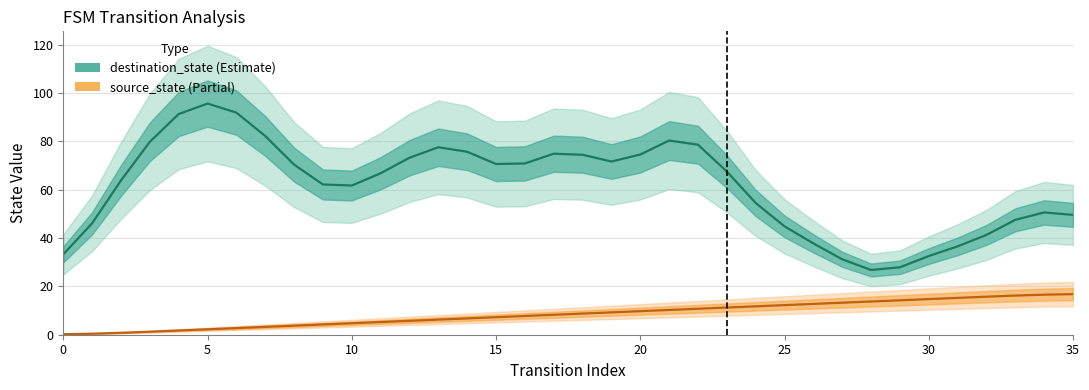

True or false: source_state and destination_state intersect in this chart.

False